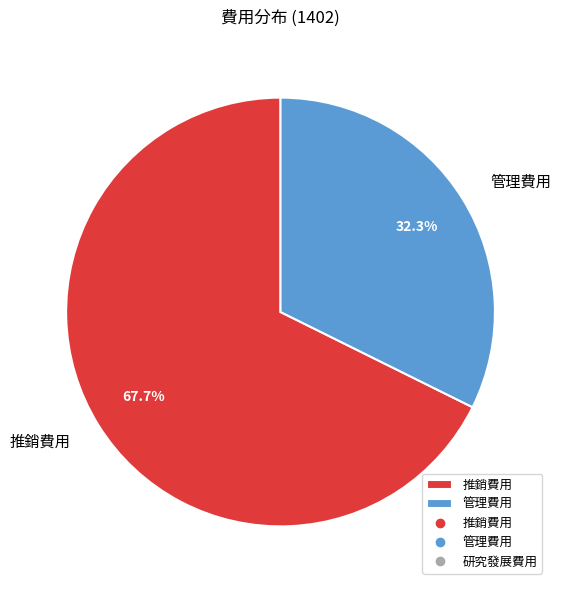

True or false: 推銷費用 accounts for 80% of the total.

False